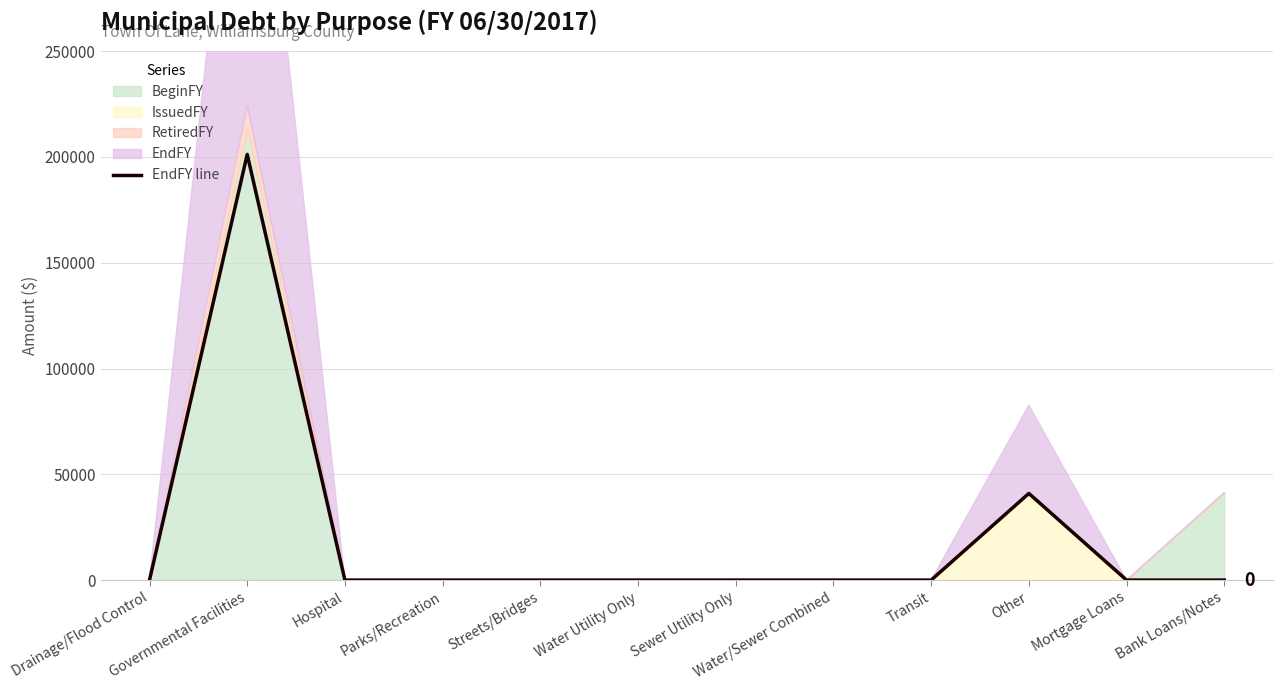

Reading left to right, extract all data points from this chart.

Drainage/Flood Control=0	Governmental Facilities=201194	Hospital=0	Parks/Recreation=0	Streets/Bridges=0	Water Utility Only=0	Sewer Utility Only=0	Water/Sewer Combined=0	Transit=0	Other=40953	Mortgage Loans=0	Bank Loans/Notes=0